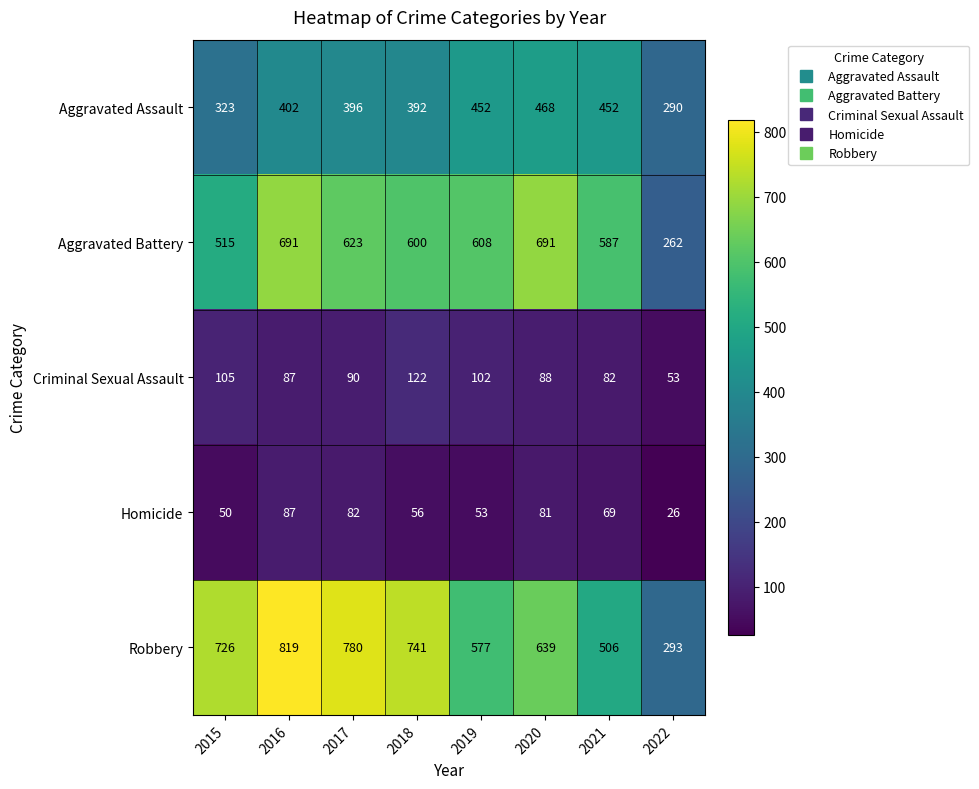

What is the difference between the Aggravated Assault values at 2017 and 2019?

56